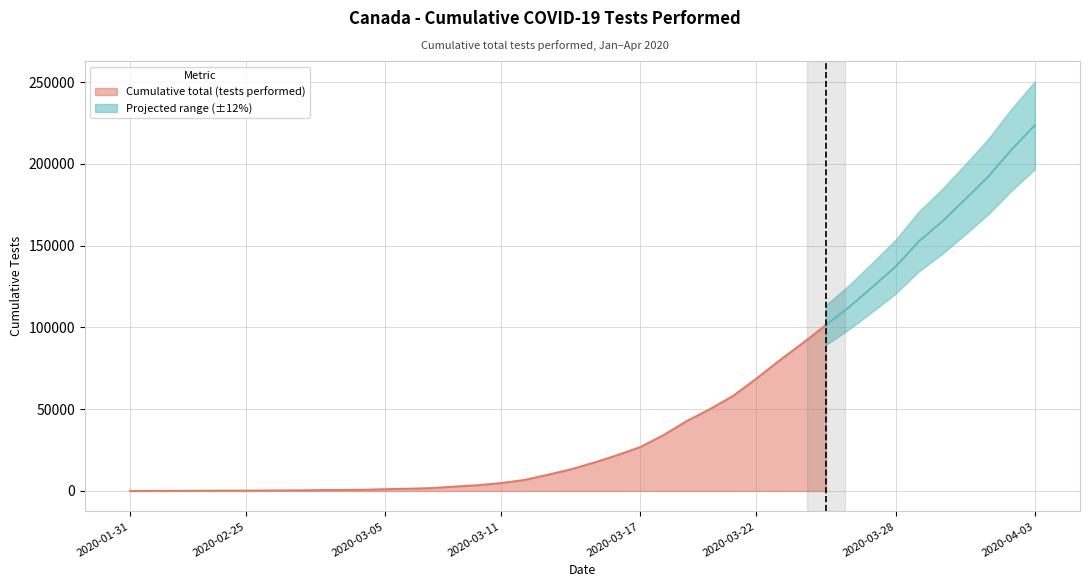

At which label does the data first exceed 17357?

2020-03-16